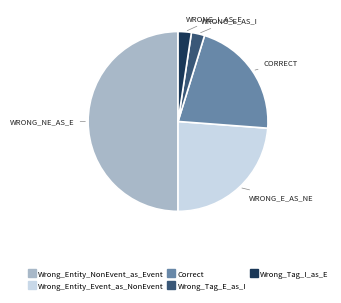

Which slice is the largest?

Wrong_Entity_NonEvent_as_Event